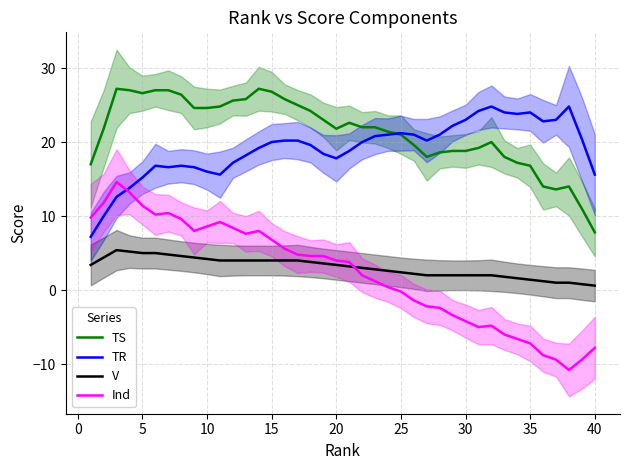

What is the difference between the TS values at 20 and 30?

3.0